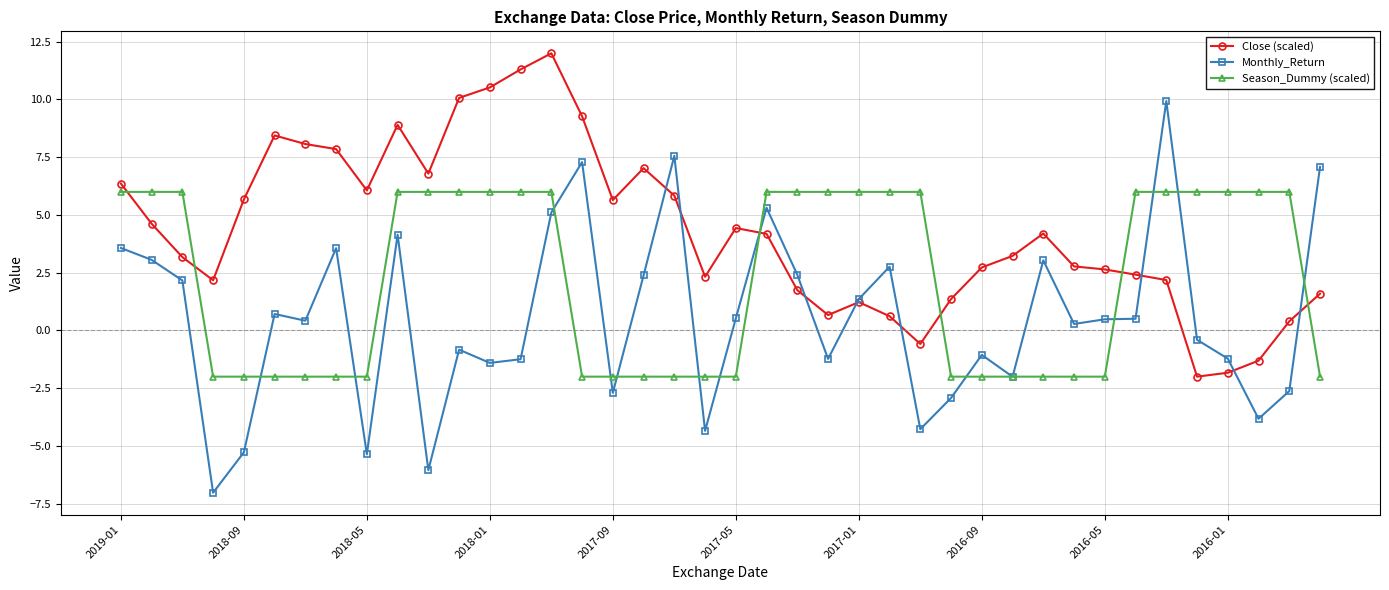

Which series ends up on top after the final intersection of Close (scaled) and Season_Dummy (scaled)?

Close (scaled)